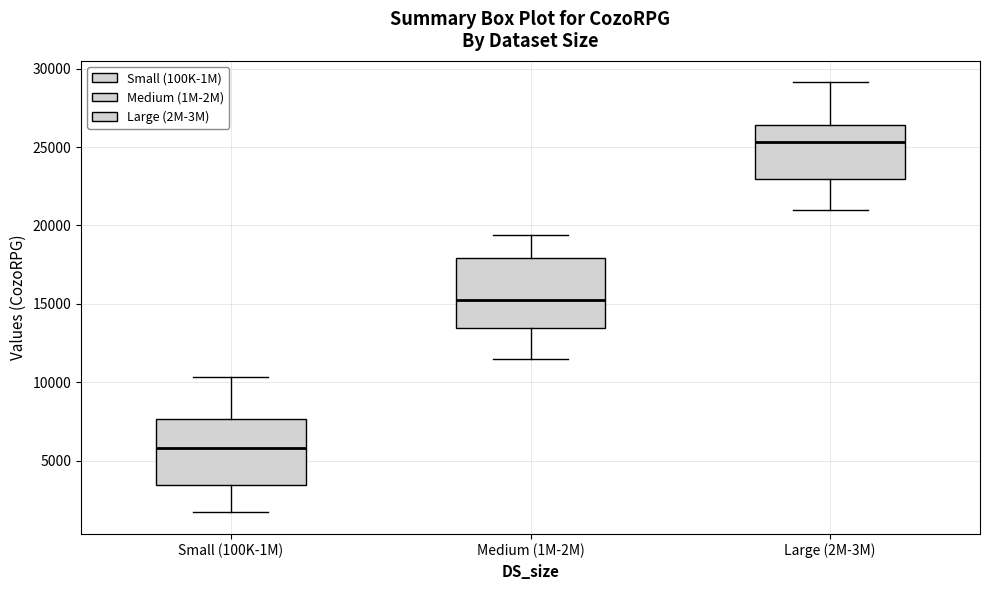

Where is the lower edge of the box for Medium (1M-2M) on the y-axis? The values are not printed on the chart, so give them approximately, as read against the axis.

13500